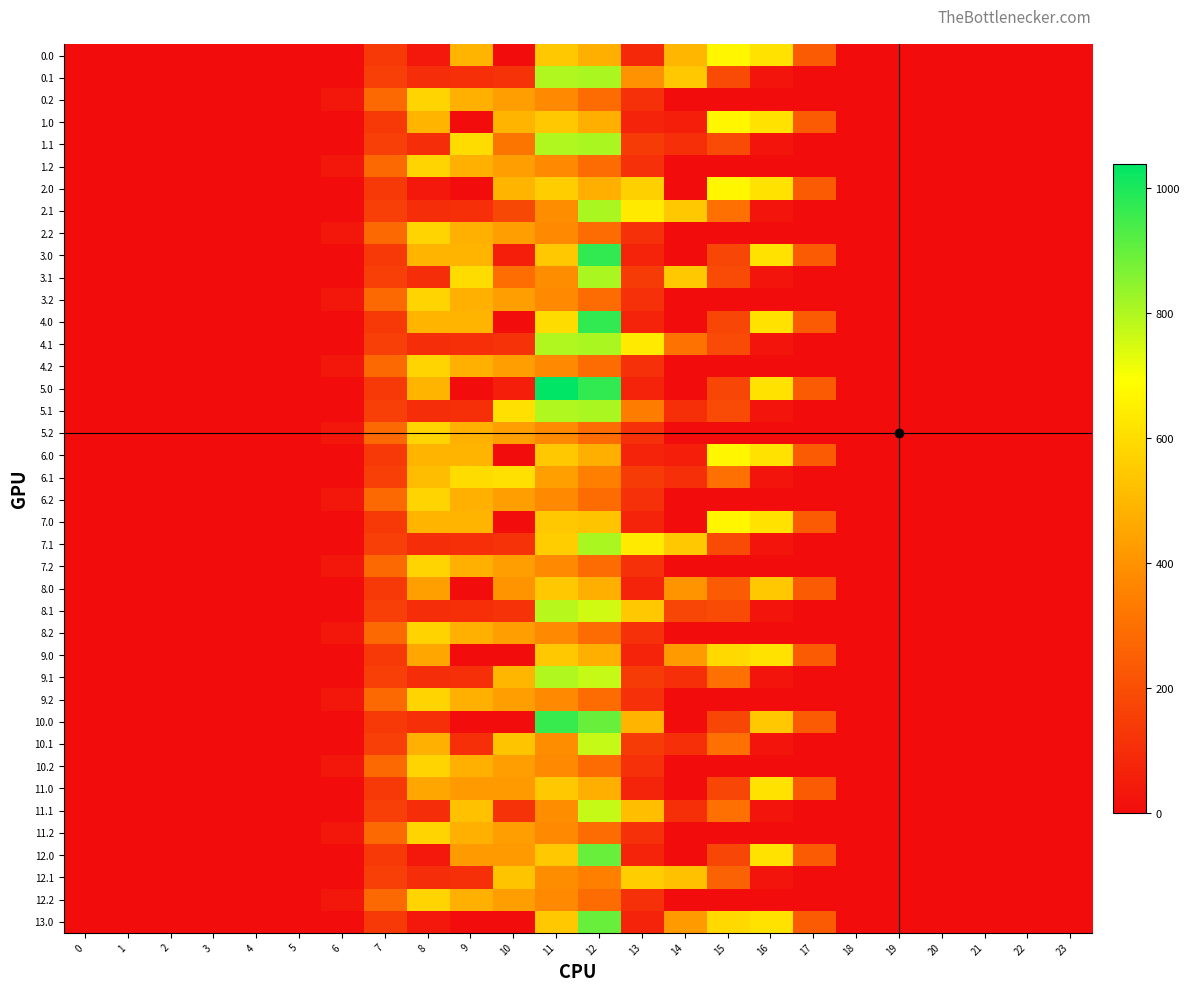

Reading right to left, extract all data points from this chart.

0.0: 23=0.0	22=0.0	21=0.0	20=0.0	19=0.0	18=0.0	17=243.5	16=613.0	15=667.8	14=495.3	13=85.8	12=477.2	11=544.3	10=0.0	9=495.0	8=35.0	7=134.3	6=0.0	5=0.0	4=0.0	3=0.0	2=0.0	1=0.0	0=0.0
0.1: 23=0.0	22=0.0	21=0.0	20=0.0	19=0.0	18=0.0	17=0.0	16=26.8	15=190.3	14=544.1	13=399.3	12=806.9	11=800.2	10=114.0	9=104.8	8=102.3	7=153.2	6=0.0	5=0.0	4=0.0	3=0.0	2=0.0	1=0.0	0=0.0
0.2: 23=0.0	22=0.0	21=0.0	20=0.0	19=0.0	18=0.0	17=0.0	16=0.0	15=0.0	14=0.0	13=107.8	12=289.5	11=374.4	10=430.5	9=480.7	8=576.6	7=276.9	6=29.3	5=0.0	4=0.0	3=0.0	2=0.0	1=0.0	0=0.0
1.0: 23=0.0	22=0.0	21=0.0	20=0.0	19=0.0	18=0.0	17=243.5	16=613.0	15=667.8	14=56.6	13=70.2	12=477.2	11=544.3	10=495.0	9=0.0	8=489.3	7=134.3	6=0.0	5=0.0	4=0.0	3=0.0	2=0.0	1=0.0	0=0.0
1.1: 23=0.0	22=0.0	21=0.0	20=0.0	19=0.0	18=0.0	17=0.0	16=26.8	15=190.3	14=105.5	13=141.2	12=806.9	11=800.2	10=315.7	9=599.8	8=102.3	7=153.2	6=0.0	5=0.0	4=0.0	3=0.0	2=0.0	1=0.0	0=0.0
1.2: 23=0.0	22=0.0	21=0.0	20=0.0	19=0.0	18=0.0	17=0.0	16=0.0	15=0.0	14=0.0	13=107.8	12=289.5	11=374.4	10=430.5	9=480.7	8=576.6	7=276.9	6=29.3	5=0.0	4=0.0	3=0.0	2=0.0	1=0.0	0=0.0
2.0: 23=0.0	22=0.0	21=0.0	20=0.0	19=0.0	18=0.0	17=243.5	16=613.0	15=667.8	14=0.3	13=565.2	12=477.2	11=559.8	10=495.0	9=0.0	8=35.0	7=134.3	6=0.0	5=0.0	4=0.0	3=0.0	2=0.0	1=0.0	0=0.0
2.1: 23=0.0	22=0.0	21=0.0	20=0.0	19=0.0	18=0.0	17=0.0	16=26.8	15=301.4	14=544.1	13=636.2	12=806.9	11=384.7	10=181.4	9=104.8	8=102.3	7=153.2	6=0.0	5=0.0	4=0.0	3=0.0	2=0.0	1=0.0	0=0.0
2.2: 23=0.0	22=0.0	21=0.0	20=0.0	19=0.0	18=0.0	17=0.0	16=0.0	15=0.0	14=0.0	13=107.8	12=289.5	11=374.4	10=430.5	9=480.7	8=576.6	7=276.9	6=29.3	5=0.0	4=0.0	3=0.0	2=0.0	1=0.0	0=0.0
3.0: 23=0.0	22=0.0	21=0.0	20=0.0	19=0.0	18=0.0	17=243.5	16=613.0	15=172.8	14=0.3	13=70.2	12=972.2	11=544.3	10=56.3	9=495.0	8=489.3	7=134.3	6=0.0	5=0.0	4=0.0	3=0.0	2=0.0	1=0.0	0=0.0
3.1: 23=0.0	22=0.0	21=0.0	20=0.0	19=0.0	18=0.0	17=0.0	16=26.8	15=190.3	14=544.1	13=141.2	12=806.9	11=384.7	10=292.5	9=599.8	8=102.3	7=153.2	6=0.0	5=0.0	4=0.0	3=0.0	2=0.0	1=0.0	0=0.0
3.2: 23=0.0	22=0.0	21=0.0	20=0.0	19=0.0	18=0.0	17=0.0	16=0.0	15=0.0	14=0.0	13=107.8	12=289.5	11=374.4	10=430.5	9=480.7	8=576.6	7=276.9	6=29.3	5=0.0	4=0.0	3=0.0	2=0.0	1=0.0	0=0.0
4.0: 23=0.0	22=0.0	21=0.0	20=0.0	19=0.0	18=0.0	17=243.5	16=613.0	15=172.8	14=0.3	13=70.2	12=972.2	11=600.6	10=0.0	9=495.0	8=489.3	7=134.3	6=0.0	5=0.0	4=0.0	3=0.0	2=0.0	1=0.0	0=0.0
4.1: 23=0.0	22=0.0	21=0.0	20=0.0	19=0.0	18=0.0	17=0.0	16=26.8	15=190.3	14=307.2	13=636.2	12=806.9	11=800.2	10=114.0	9=104.8	8=102.3	7=153.2	6=0.0	5=0.0	4=0.0	3=0.0	2=0.0	1=0.0	0=0.0
4.2: 23=0.0	22=0.0	21=0.0	20=0.0	19=0.0	18=0.0	17=0.0	16=0.0	15=0.0	14=0.0	13=107.8	12=289.5	11=374.4	10=430.5	9=480.7	8=576.6	7=276.9	6=29.3	5=0.0	4=0.0	3=0.0	2=0.0	1=0.0	0=0.0
5.0: 23=0.0	22=0.0	21=0.0	20=0.0	19=0.0	18=0.0	17=243.5	16=613.0	15=172.8	14=0.3	13=70.2	12=972.2	11=1039.3	10=56.3	9=0.0	8=489.3	7=134.3	6=0.0	5=0.0	4=0.0	3=0.0	2=0.0	1=0.0	0=0.0
5.1: 23=0.0	22=0.0	21=0.0	20=0.0	19=0.0	18=0.0	17=0.0	16=26.8	15=190.3	14=105.5	13=342.9	12=806.9	11=800.2	10=609.0	9=104.8	8=102.3	7=153.2	6=0.0	5=0.0	4=0.0	3=0.0	2=0.0	1=0.0	0=0.0
5.2: 23=0.0	22=0.0	21=0.0	20=0.0	19=0.0	18=0.0	17=0.0	16=0.0	15=0.0	14=0.0	13=107.8	12=289.5	11=374.4	10=430.5	9=480.7	8=576.6	7=276.9	6=29.3	5=0.0	4=0.0	3=0.0	2=0.0	1=0.0	0=0.0
6.0: 23=0.0	22=0.0	21=0.0	20=0.0	19=0.0	18=0.0	17=243.5	16=613.0	15=667.8	14=56.6	13=70.2	12=477.2	11=544.3	10=0.0	9=495.0	8=489.3	7=134.3	6=0.0	5=0.0	4=0.0	3=0.0	2=0.0	1=0.0	0=0.0
6.1: 23=0.0	22=0.0	21=0.0	20=0.0	19=0.0	18=0.0	17=0.0	16=26.8	15=301.4	14=105.5	13=141.2	12=350.8	11=436.0	10=609.0	9=599.8	8=514.8	7=153.2	6=0.0	5=0.0	4=0.0	3=0.0	2=0.0	1=0.0	0=0.0
6.2: 23=0.0	22=0.0	21=0.0	20=0.0	19=0.0	18=0.0	17=0.0	16=0.0	15=0.0	14=0.0	13=107.8	12=289.5	11=374.4	10=430.5	9=480.7	8=576.6	7=276.9	6=29.3	5=0.0	4=0.0	3=0.0	2=0.0	1=0.0	0=0.0
7.0: 23=0.0	22=0.0	21=0.0	20=0.0	19=0.0	18=0.0	17=243.5	16=613.0	15=667.8	14=0.3	13=70.2	12=533.6	11=544.3	10=0.0	9=495.0	8=489.3	7=134.3	6=0.0	5=0.0	4=0.0	3=0.0	2=0.0	1=0.0	0=0.0
7.1: 23=0.0	22=0.0	21=0.0	20=0.0	19=0.0	18=0.0	17=0.0	16=26.8	15=190.3	14=544.1	13=636.2	12=806.9	11=560.0	10=114.0	9=104.8	8=102.3	7=153.2	6=0.0	5=0.0	4=0.0	3=0.0	2=0.0	1=0.0	0=0.0
7.2: 23=0.0	22=0.0	21=0.0	20=0.0	19=0.0	18=0.0	17=0.0	16=0.0	15=0.0	14=0.0	13=107.8	12=289.5	11=374.4	10=430.5	9=480.7	8=576.6	7=276.9	6=29.3	5=0.0	4=0.0	3=0.0	2=0.0	1=0.0	0=0.0
8.0: 23=0.0	22=0.0	21=0.0	20=0.0	19=0.0	18=0.0	17=243.5	16=545.4	15=240.5	14=403.3	13=70.2	12=477.2	11=544.3	10=403.0	9=0.0	8=438.0	7=134.3	6=0.0	5=0.0	4=0.0	3=0.0	2=0.0	1=0.0	0=0.0
8.1: 23=0.0	22=0.0	21=0.0	20=0.0	19=0.0	18=0.0	17=0.0	16=26.8	15=190.3	14=173.2	13=544.2	12=753.8	11=787.7	10=114.0	9=104.8	8=102.3	7=153.2	6=0.0	5=0.0	4=0.0	3=0.0	2=0.0	1=0.0	0=0.0
8.2: 23=0.0	22=0.0	21=0.0	20=0.0	19=0.0	18=0.0	17=0.0	16=0.0	15=0.0	14=0.0	13=107.8	12=289.5	11=374.4	10=430.5	9=480.7	8=572.5	7=276.9	6=29.3	5=0.0	4=0.0	3=0.0	2=0.0	1=0.0	0=0.0
9.0: 23=0.0	22=0.0	21=0.0	20=0.0	19=0.0	18=0.0	17=243.5	16=613.0	15=591.8	14=419.3	13=70.2	12=477.2	11=544.3	10=0.0	9=2.8	8=454.0	7=134.3	6=0.0	5=0.0	4=0.0	3=0.0	2=0.0	1=0.0	0=0.0
9.1: 23=0.0	22=0.0	21=0.0	20=0.0	19=0.0	18=0.0	17=0.0	16=26.8	15=301.4	14=105.5	13=141.2	12=769.8	11=800.2	10=495.9	9=104.8	8=102.3	7=153.2	6=0.0	5=0.0	4=0.0	3=0.0	2=0.0	1=0.0	0=0.0
9.2: 23=0.0	22=0.0	21=0.0	20=0.0	19=0.0	18=0.0	17=0.0	16=0.0	15=0.0	14=0.0	13=107.8	12=289.5	11=374.4	10=430.5	9=480.7	8=576.6	7=276.9	6=29.3	5=0.0	4=0.0	3=0.0	2=0.0	1=0.0	0=0.0
10.0: 23=0.0	22=0.0	21=0.0	20=0.0	19=0.0	18=0.0	17=243.5	16=545.4	15=172.8	14=0.3	13=489.2	12=896.2	11=963.3	10=0.0	9=0.0	8=105.4	7=134.3	6=0.0	5=0.0	4=0.0	3=0.0	2=0.0	1=0.0	0=0.0
10.1: 23=0.0	22=0.0	21=0.0	20=0.0	19=0.0	18=0.0	17=0.0	16=26.8	15=301.4	14=105.5	13=141.2	12=769.8	11=384.7	10=533.0	9=104.8	8=480.6	7=153.2	6=0.0	5=0.0	4=0.0	3=0.0	2=0.0	1=0.0	0=0.0
10.2: 23=0.0	22=0.0	21=0.0	20=0.0	19=0.0	18=0.0	17=0.0	16=0.0	15=0.0	14=0.0	13=107.8	12=289.5	11=374.4	10=430.5	9=480.7	8=576.6	7=276.9	6=29.3	5=0.0	4=0.0	3=0.0	2=0.0	1=0.0	0=0.0
11.0: 23=0.0	22=0.0	21=0.0	20=0.0	19=0.0	18=0.0	17=243.5	16=613.0	15=172.8	14=0.3	13=73.0	12=477.2	11=544.3	10=419.0	9=419.0	8=454.0	7=134.3	6=0.0	5=0.0	4=0.0	3=0.0	2=0.0	1=0.0	0=0.0
11.1: 23=0.0	22=0.0	21=0.0	20=0.0	19=0.0	18=0.0	17=0.0	16=26.8	15=301.4	14=105.5	13=519.6	12=769.8	11=384.7	10=114.0	9=523.8	8=102.3	7=153.2	6=0.0	5=0.0	4=0.0	3=0.0	2=0.0	1=0.0	0=0.0
11.2: 23=0.0	22=0.0	21=0.0	20=0.0	19=0.0	18=0.0	17=0.0	16=0.0	15=0.0	14=0.0	13=107.8	12=289.5	11=374.4	10=430.5	9=480.7	8=576.6	7=276.9	6=29.3	5=0.0	4=0.0	3=0.0	2=0.0	1=0.0	0=0.0
12.0: 23=0.0	22=0.0	21=0.0	20=0.0	19=0.0	18=0.0	17=243.5	16=613.0	15=172.8	14=0.3	13=70.2	12=896.2	11=544.3	10=419.0	9=419.0	8=37.8	7=134.3	6=0.0	5=0.0	4=0.0	3=0.0	2=0.0	1=0.0	0=0.0
12.1: 23=0.0	22=0.0	21=0.0	20=0.0	19=0.0	18=0.0	17=0.0	16=26.8	15=260.8	14=524.5	13=560.2	12=350.8	11=384.7	10=533.0	9=104.8	8=102.3	7=153.2	6=0.0	5=0.0	4=0.0	3=0.0	2=0.0	1=0.0	0=0.0
12.2: 23=0.0	22=0.0	21=0.0	20=0.0	19=0.0	18=0.0	17=0.0	16=0.0	15=0.0	14=0.0	13=107.8	12=289.5	11=374.4	10=430.5	9=480.7	8=576.6	7=276.9	6=29.3	5=0.0	4=0.0	3=0.0	2=0.0	1=0.0	0=0.0
13.0: 23=0.0	22=0.0	21=0.0	20=0.0	19=0.0	18=0.0	17=243.5	16=613.0	15=591.8	14=419.3	13=70.2	12=896.2	11=544.3	10=0.0	9=0.0	8=37.8	7=134.3	6=0.0	5=0.0	4=0.0	3=0.0	2=0.0	1=0.0	0=0.0